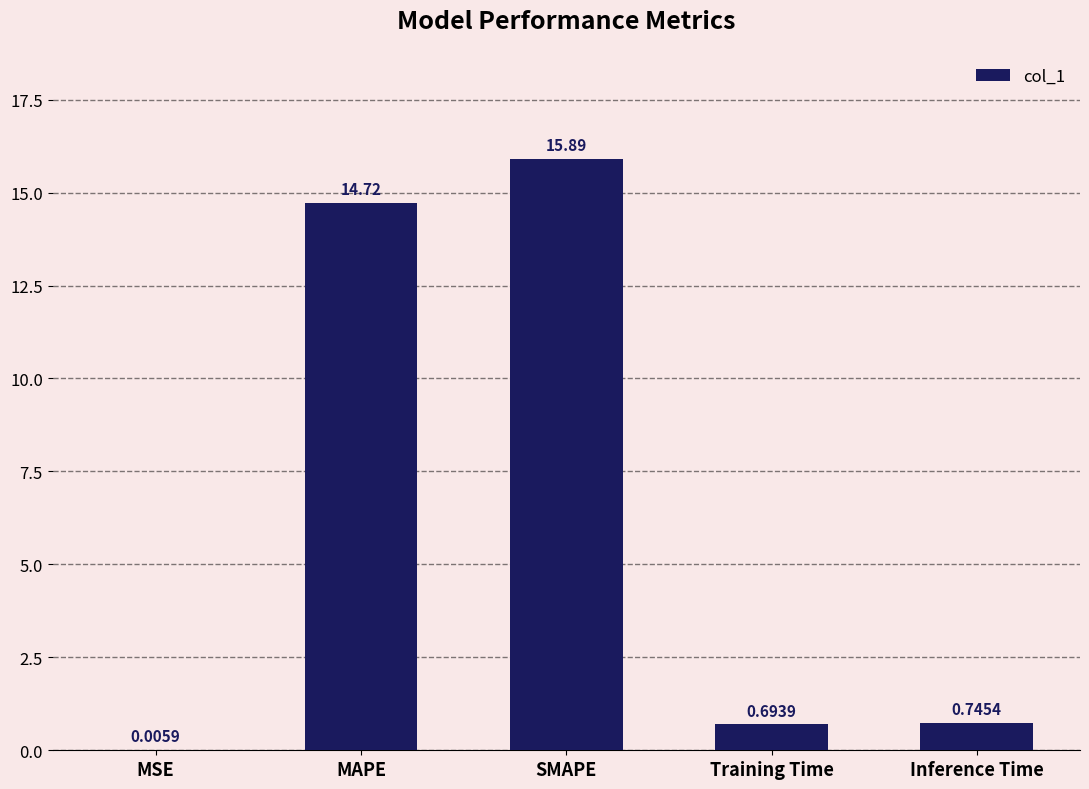

How many distinct data groups are displayed?

1